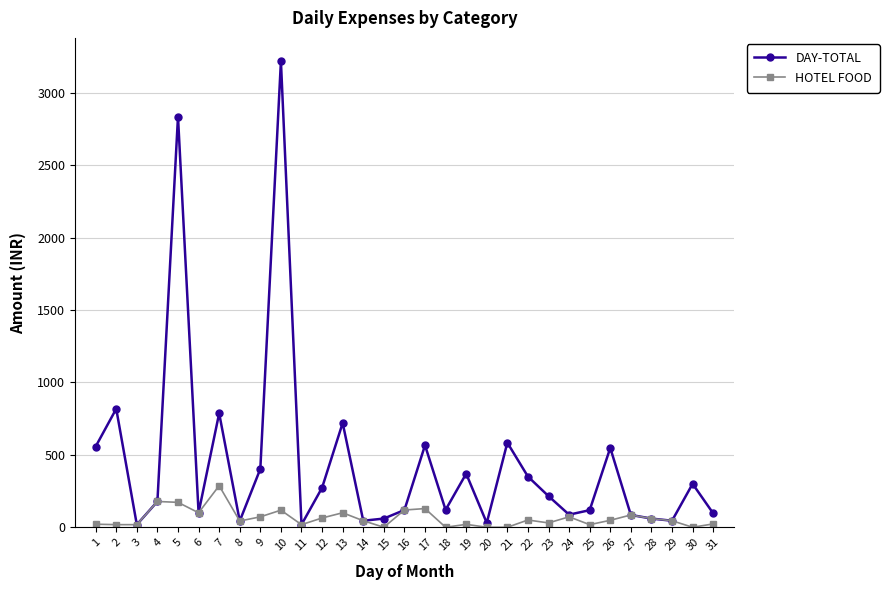

True or false: HOTEL FOOD has more than 2 points higher than both neighbors.

True